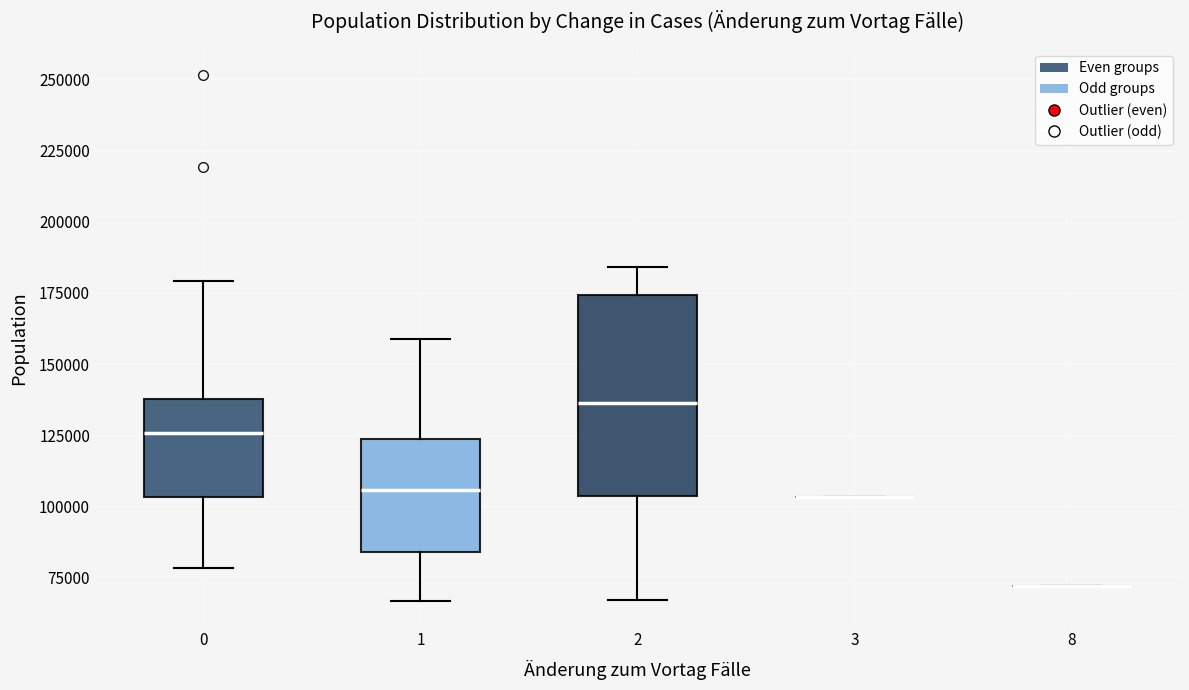

Comparing the boxes themselves (not the whiskers), which one is the tallest?

2